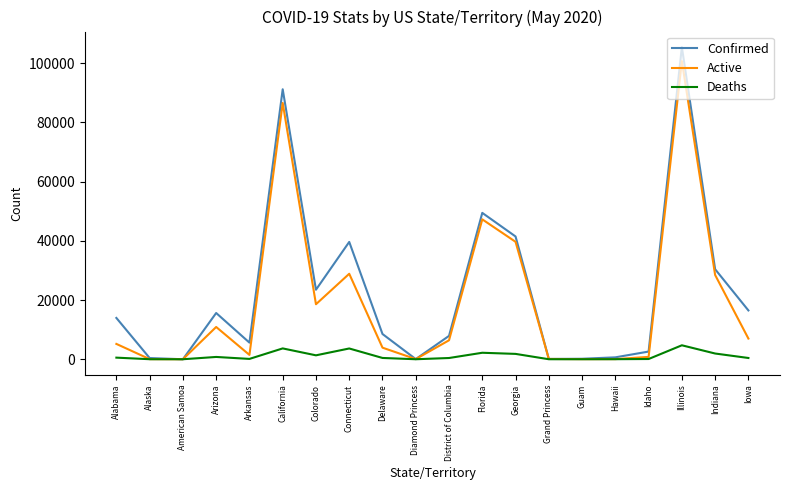

The value of Active at Colorado is 5161. True or false?

False